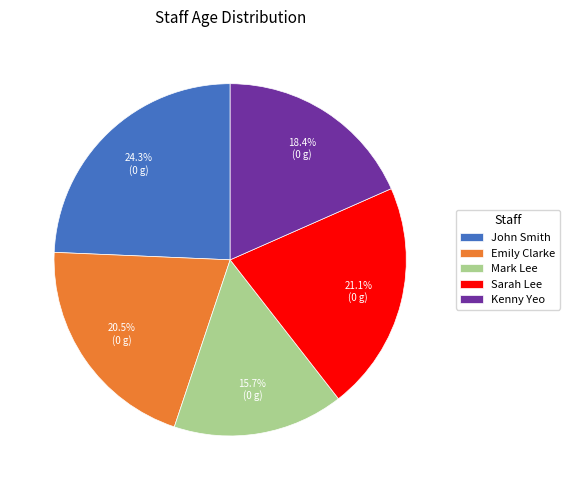

Does any single category account for the majority?

No